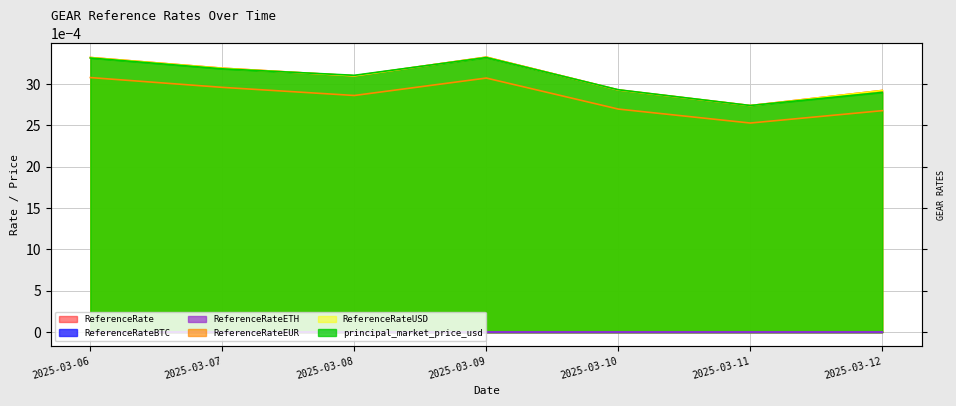

How many ReferenceRate values are between 0 and 1?

7